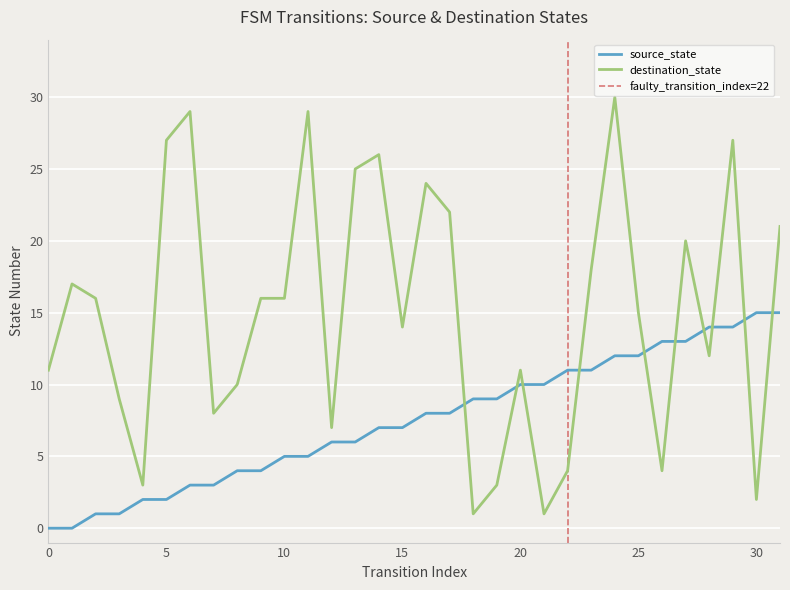

At which label does destination_state reach its minimum?

18